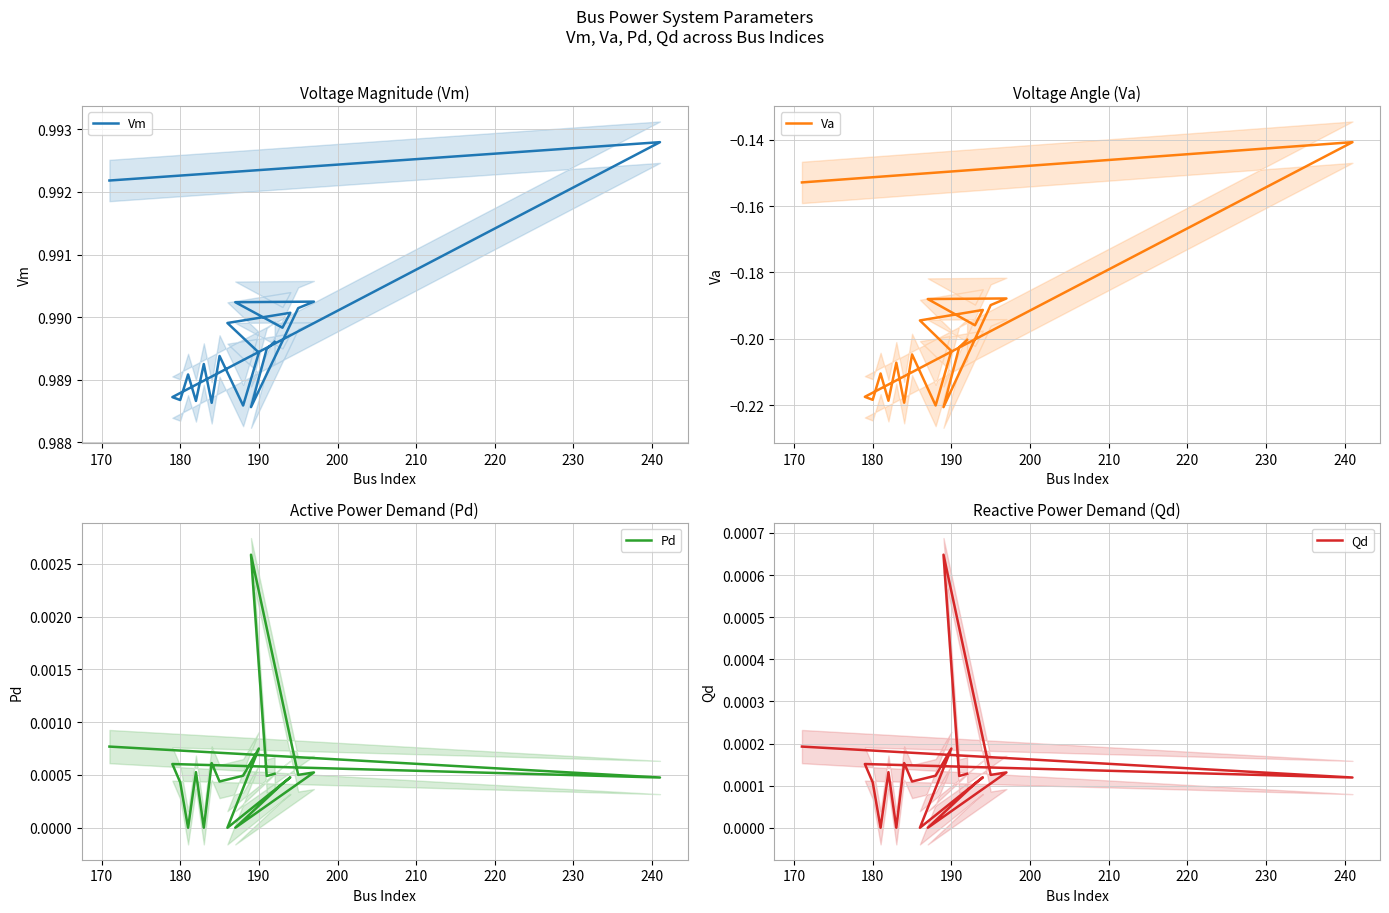

True or false: Pd and Va cross at least once.

False